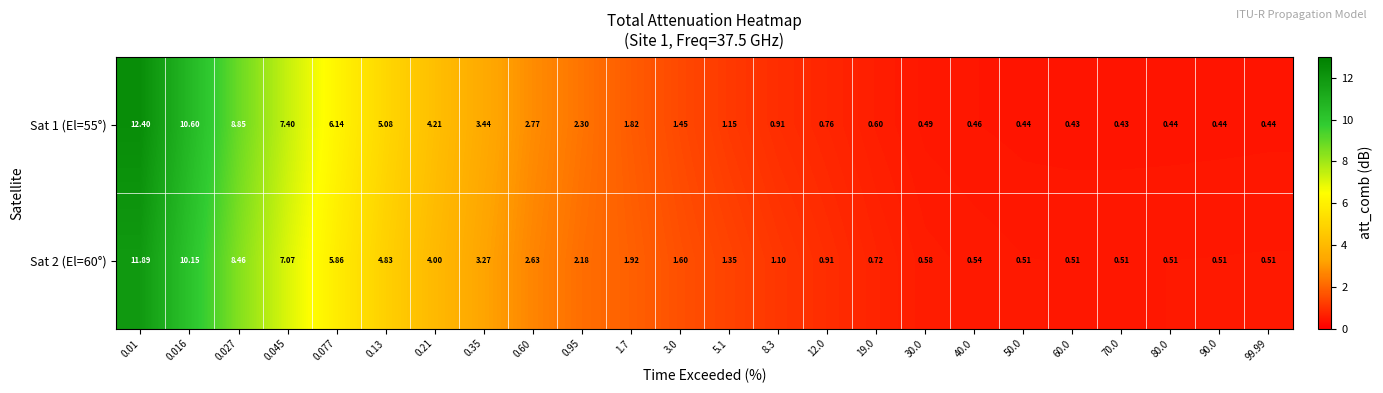

Is the value of Sat 2 (El=60°) at 0.027 greater than the value of Sat 1 (El=55°) at 0.21?

Yes